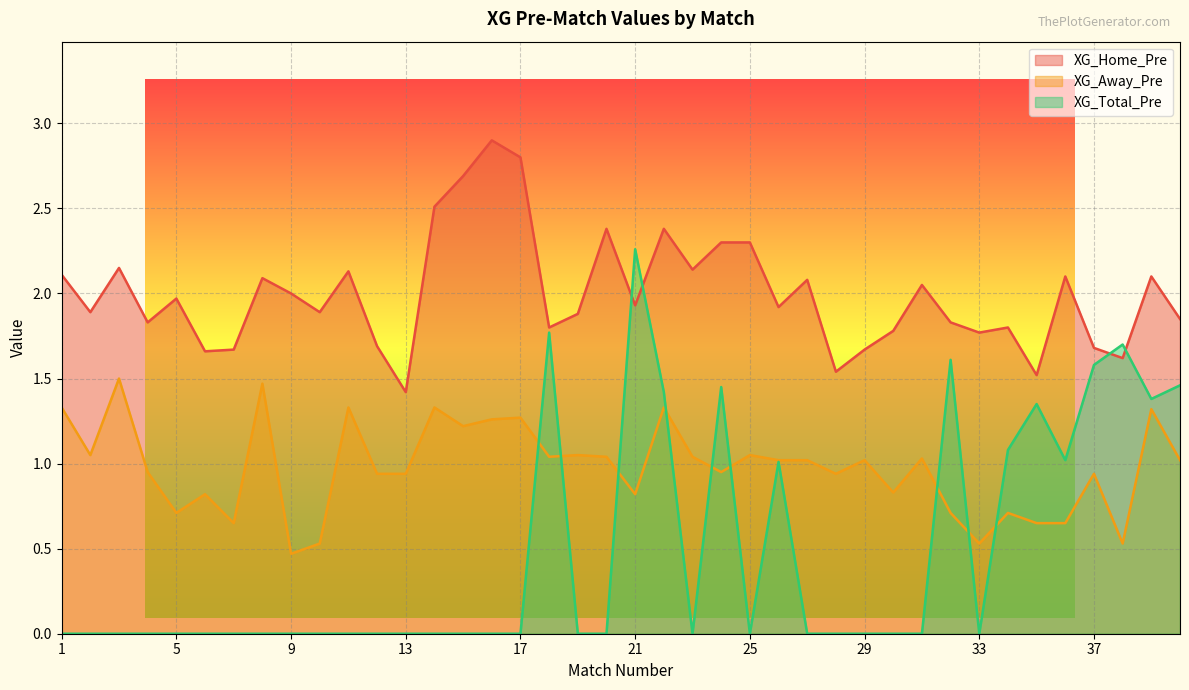

What is the spread (max minus min) of values at 32?

1.1